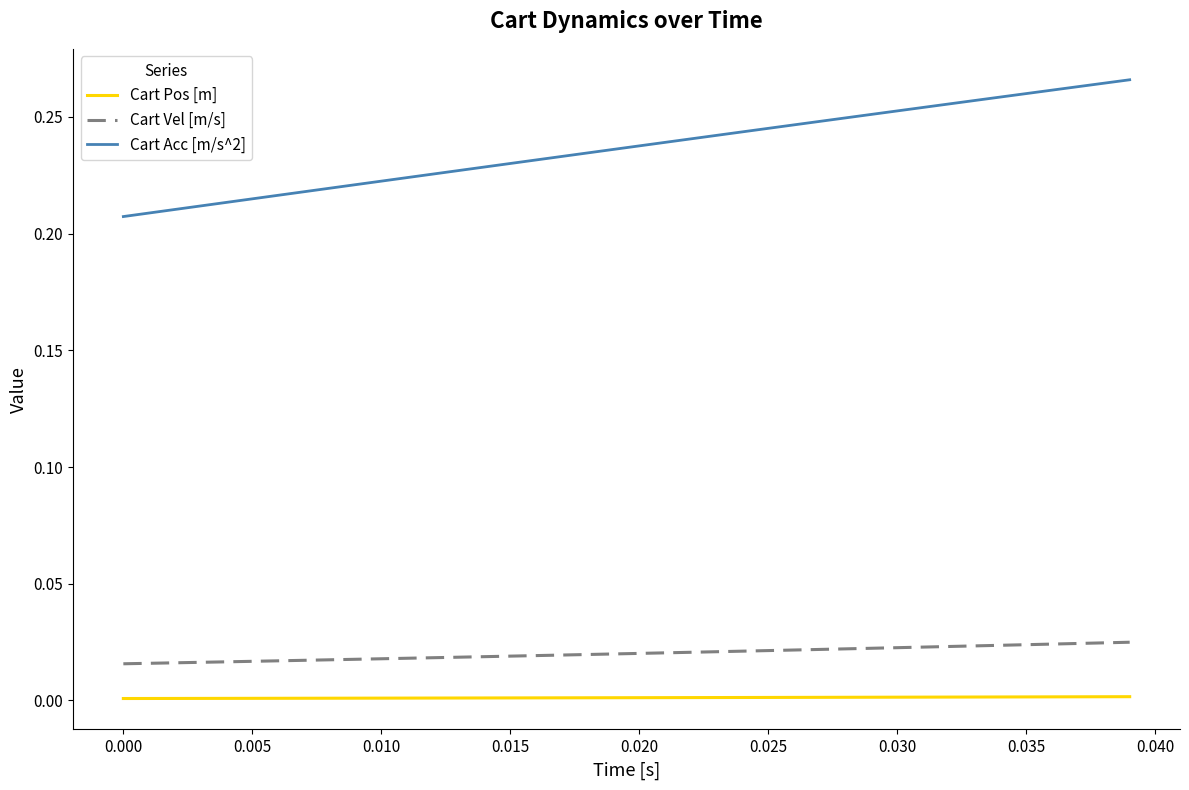

True or false: Cart Pos [m] and Cart Acc [m/s^2] cross at least once.

False